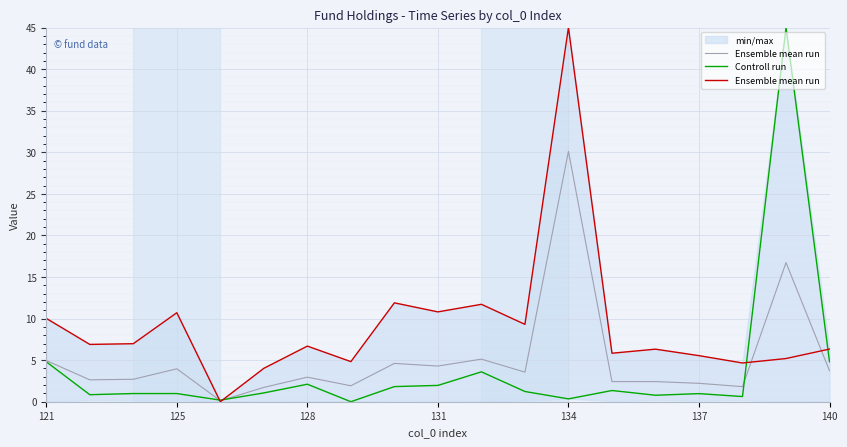

Rank the series by their average value, from highest to lowest.

Ensemble mean run , Ensemble mean run, Controll run